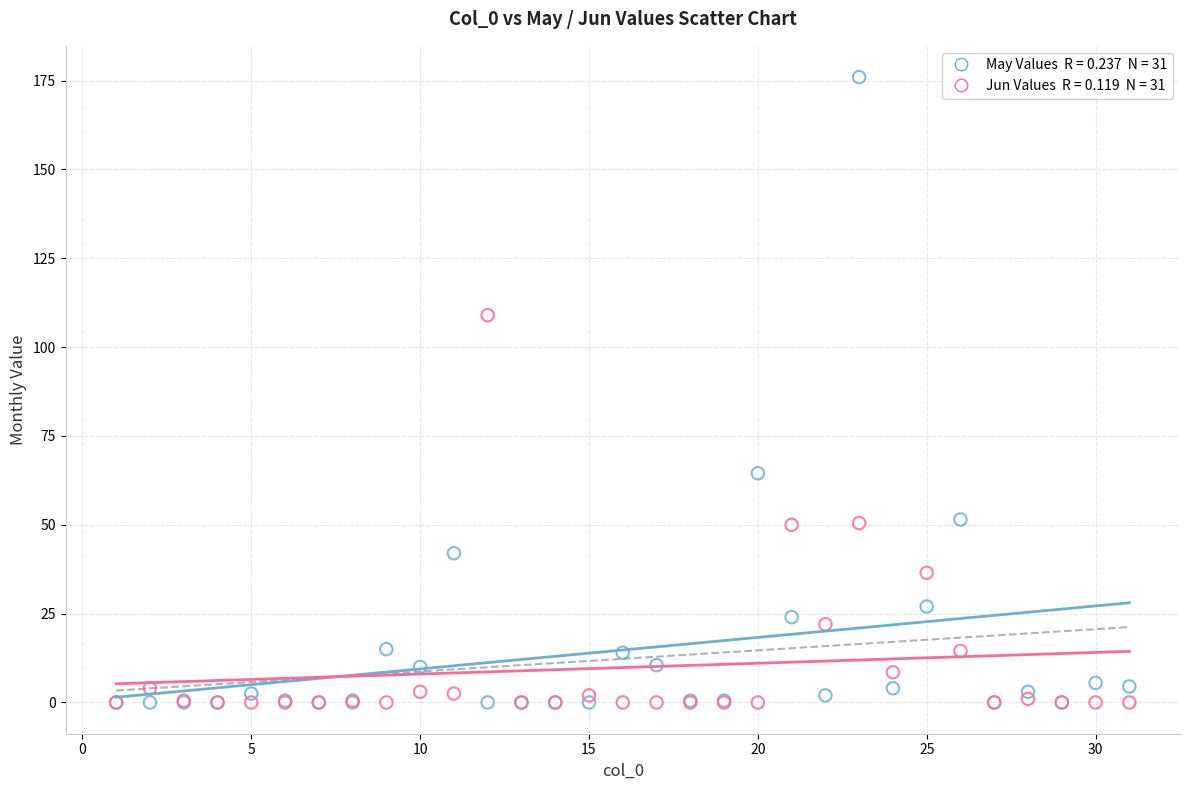

Across all series, what Y value is closest to 88?

109.0